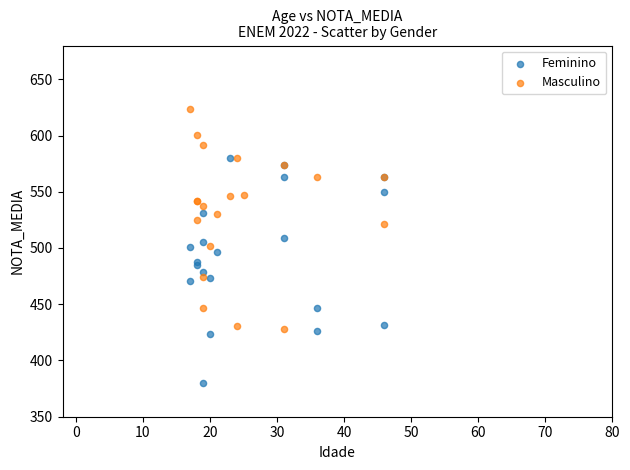

Which series reaches the minimum Y coordinate?

Feminino